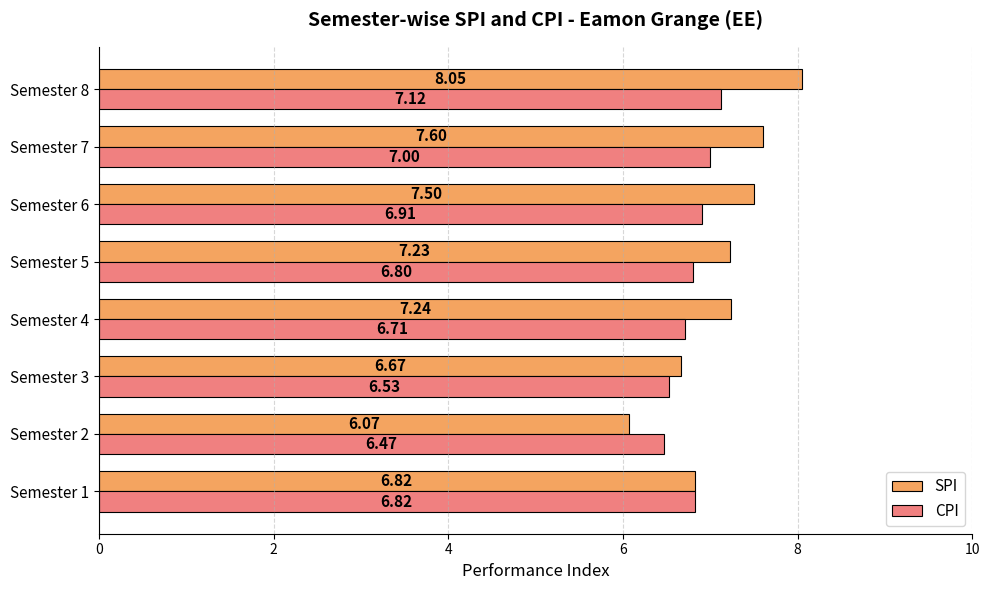

Count the CPI values in the range 6 to 7.

7